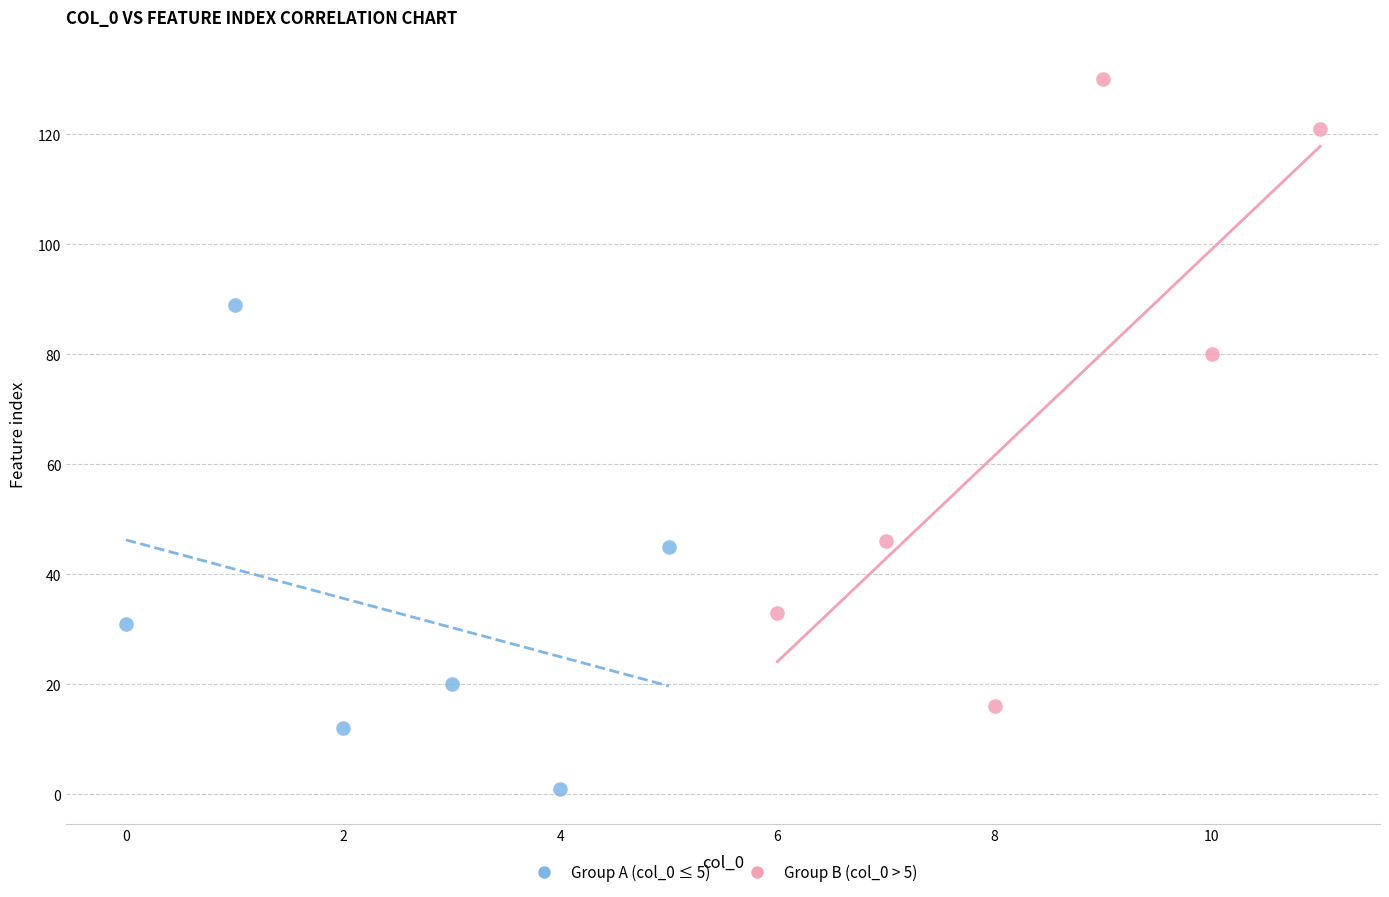

Which series has the largest Y range (max minus min)?

Group B (col_0 > 5)